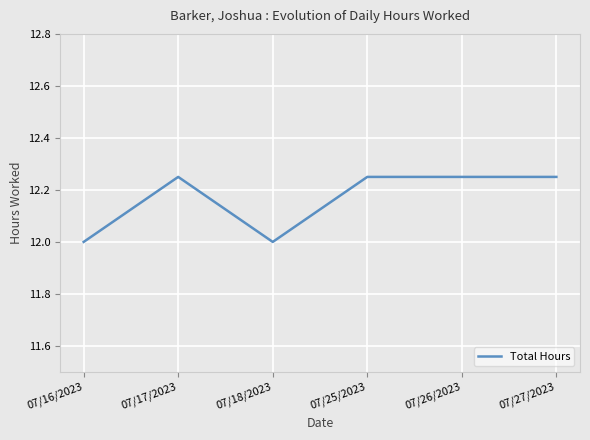

The chart shows a value of 12.0 at 07/18/2023. True or false?

True